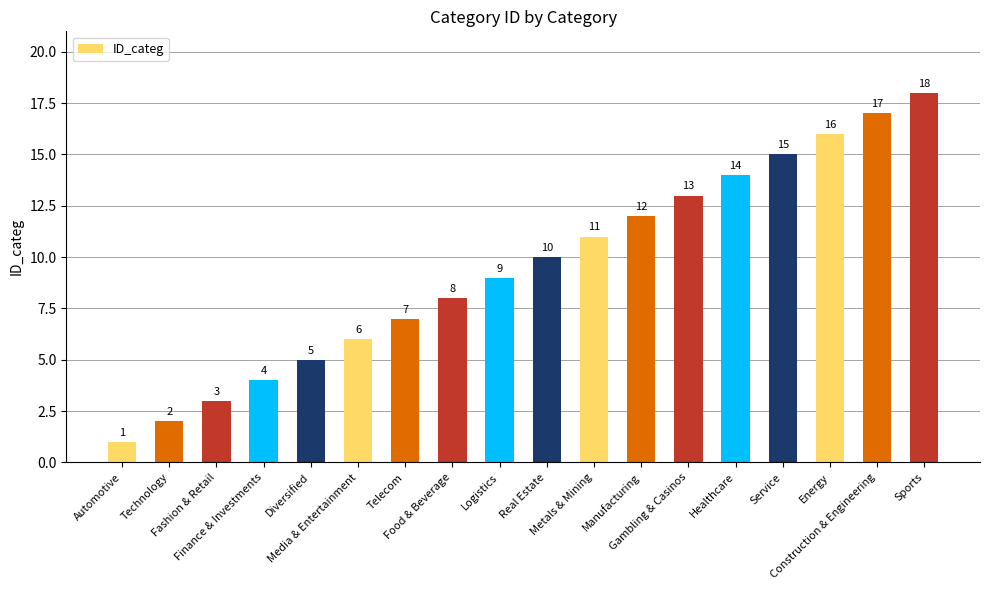

At which category does the chart reach its peak across all series?

Sports